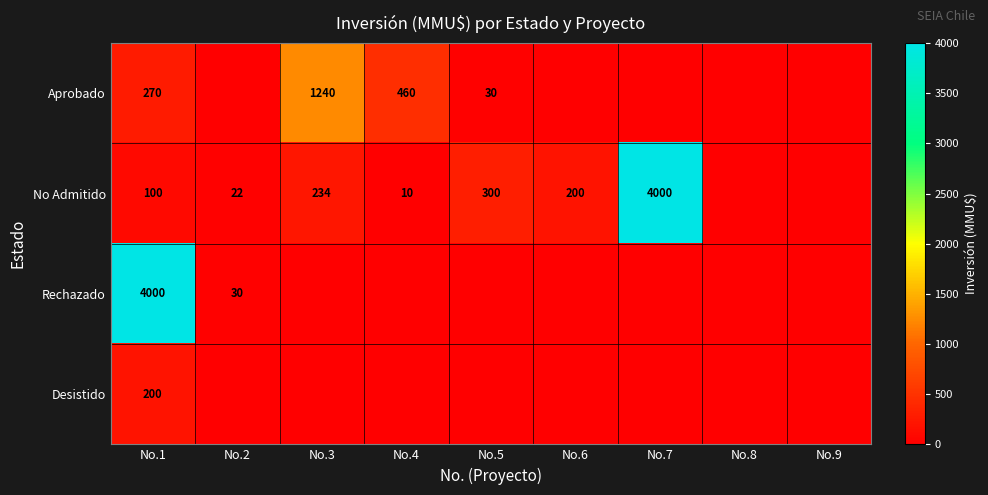

What is the spread (max minus min) of values at No.1?

3900